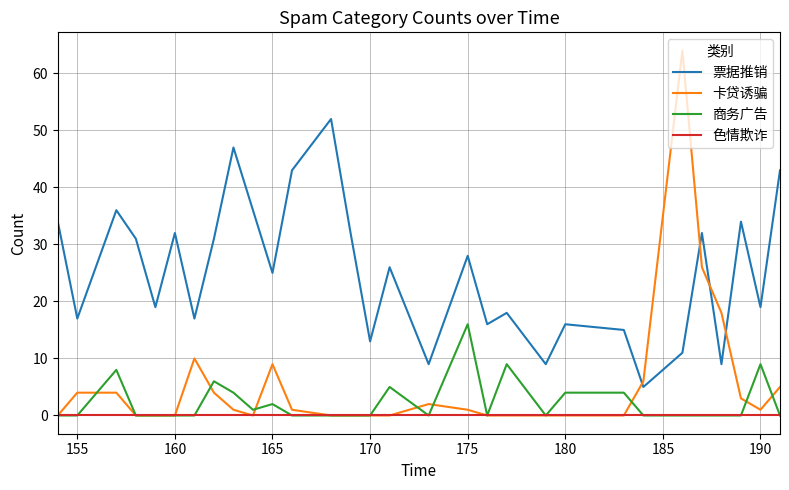

Reading left to right, extract all data points from this chart.

票据推销: 34	17	36	31	19	32	17	31	47	36	25	43	52	32	13	26	9	28	16	18	9	16	15	5	11	32	9	34	19	43
卡贷诱骗: 0	4	4	0	0	0	10	4	1	0	9	1	0	0	0	0	2	1	0	0	0	0	0	6	64	26	18	3	1	5
商务广告: 0	0	8	0	0	0	0	6	4	1	2	0	0	0	0	5	0	16	0	9	0	4	4	0	0	0	0	0	9	0
色情欺诈: 0	0	0	0	0	0	0	0	0	0	0	0	0	0	0	0	0	0	0	0	0	0	0	0	0	0	0	0	0	0